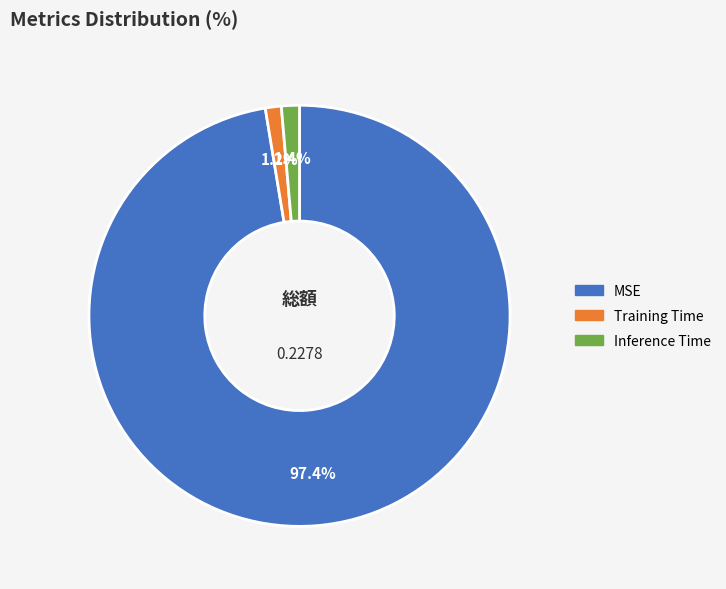

What is the majority slice?

MSE